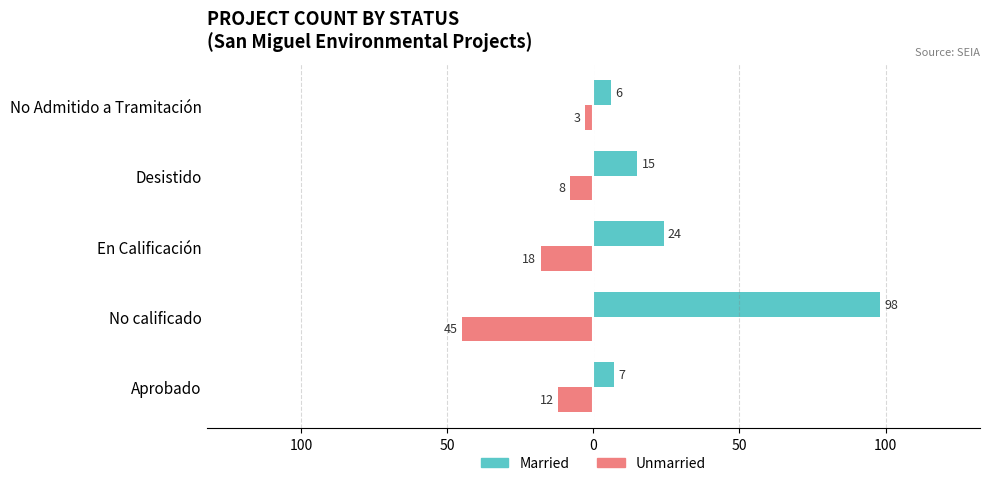

Reading left to right, what are all the values shown in this chart?

Married: 7	98	24	15	6
Unmarried: -12	-45	-18	-8	-3